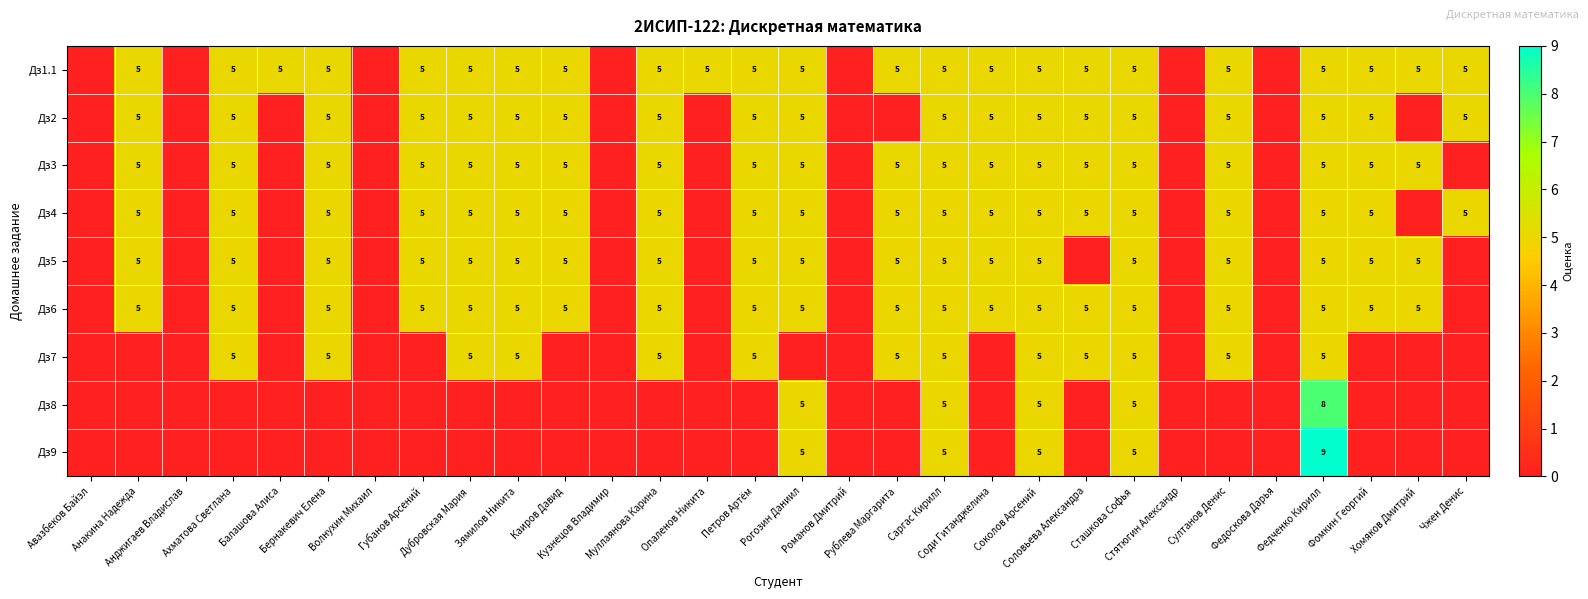

At Анджигаев Владислав, list the series in order from smallest to largest.

Дз1.1, Дз2, Дз3, Дз4, Дз5, Дз6, Дз7, Дз8, Дз9